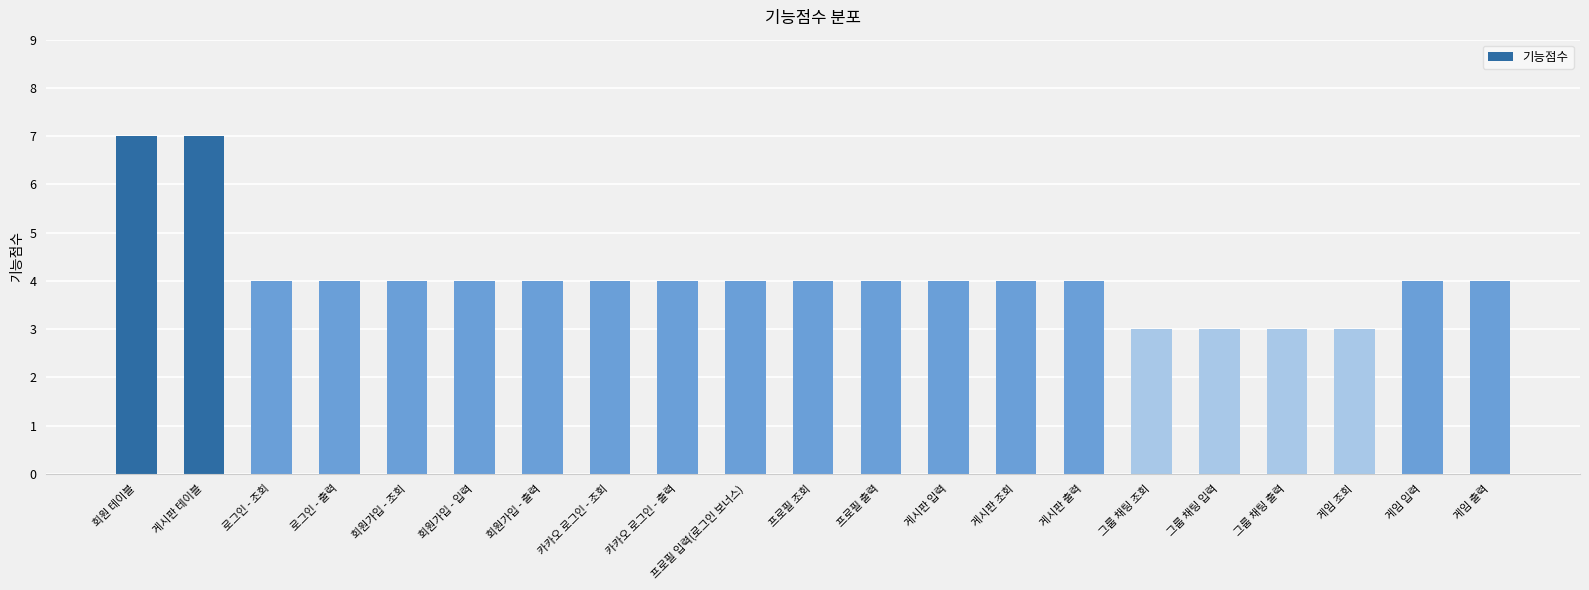

What is the approximate value at 회원가입 - 조회?

4